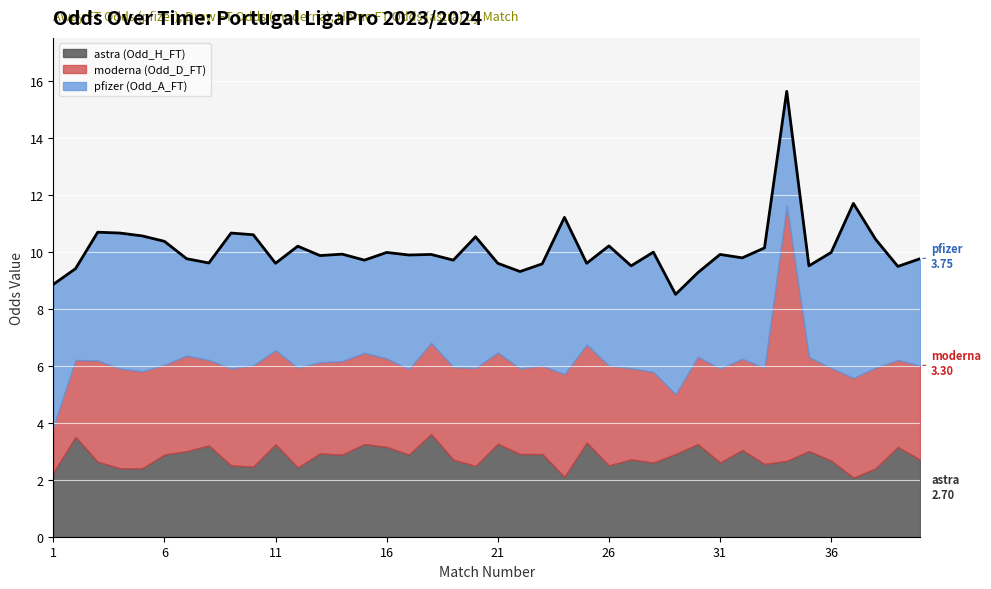

Is the value of pfizer at 13 greater than the value of astra at 14?

Yes